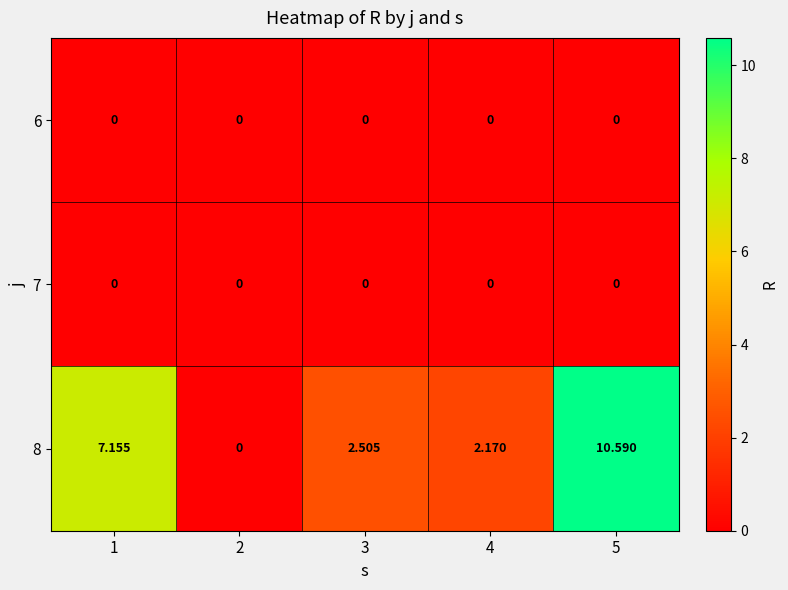

Reading right to left, list all the values displayed in this chart.

6: 5=0.0	4=0.0	3=0.0	2=0.0	1=0.0
7: 5=0.0	4=0.0	3=0.0	2=0.0	1=0.0
8: 5=10.6	4=2.2	3=2.5	2=0.0	1=7.2